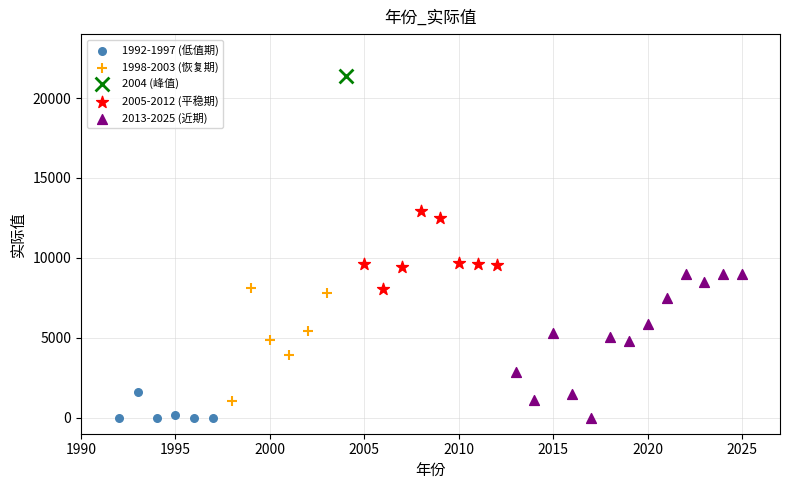

What are all the series names shown in the legend?

1992-1997 (低值期), 1998-2003 (恢复期), 2004 (峰值), 2005-2012 (平稳期), 2013-2025 (近期)